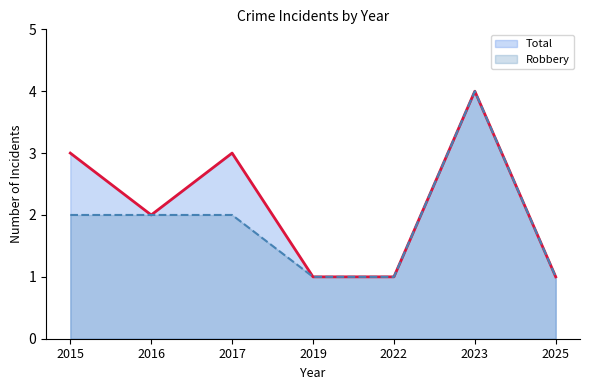

What is the average value of the Robbery series?

2